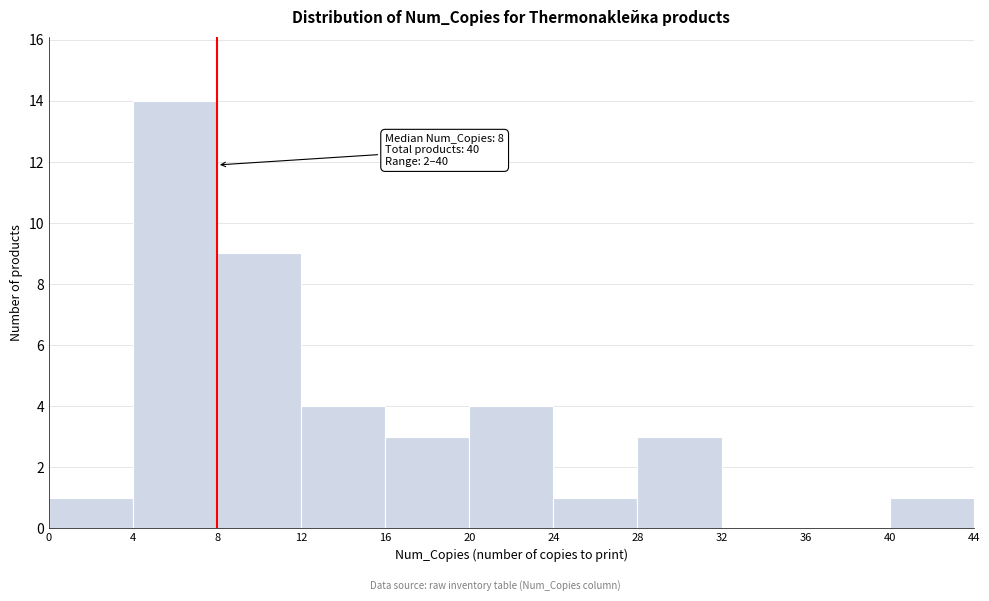

Which range on the x-axis has the tallest bar?

4 to 8